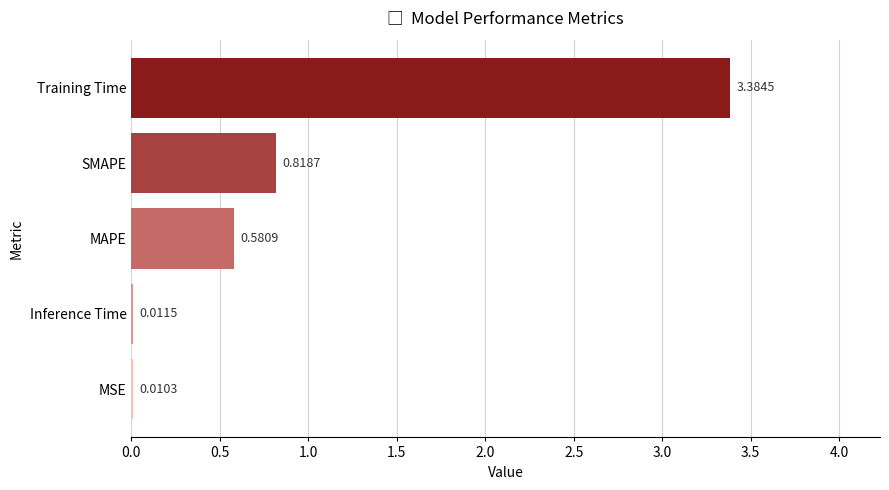

What is the change in value from Training Time to MSE?

-3.4